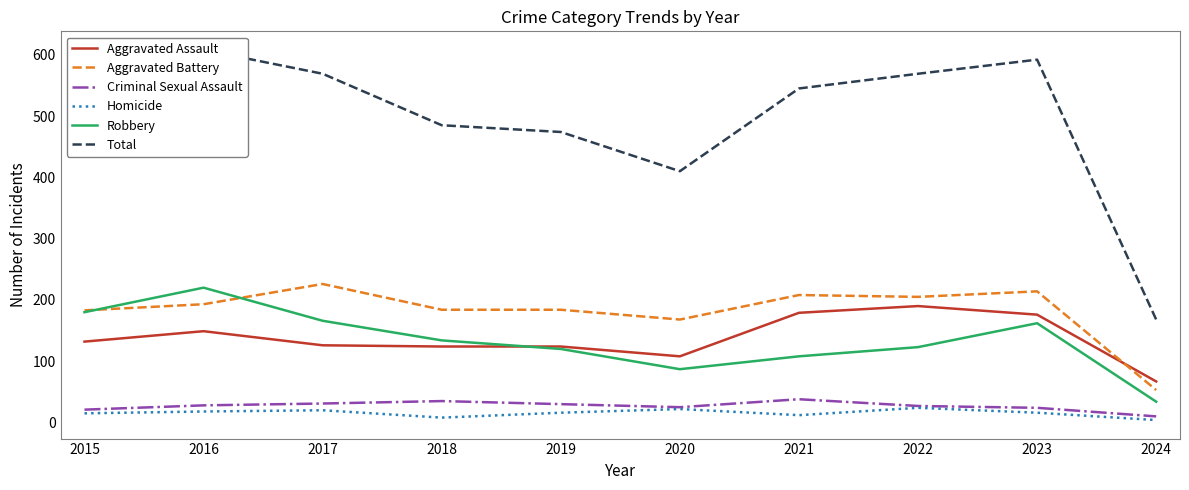

What is the difference between the Robbery values at 2019 and 2023?

42